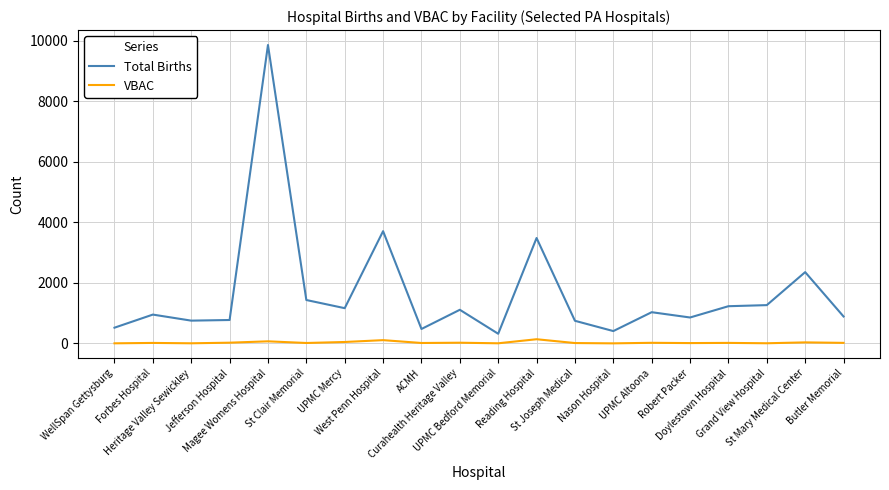

What is the maximum value for Total Births?

9865